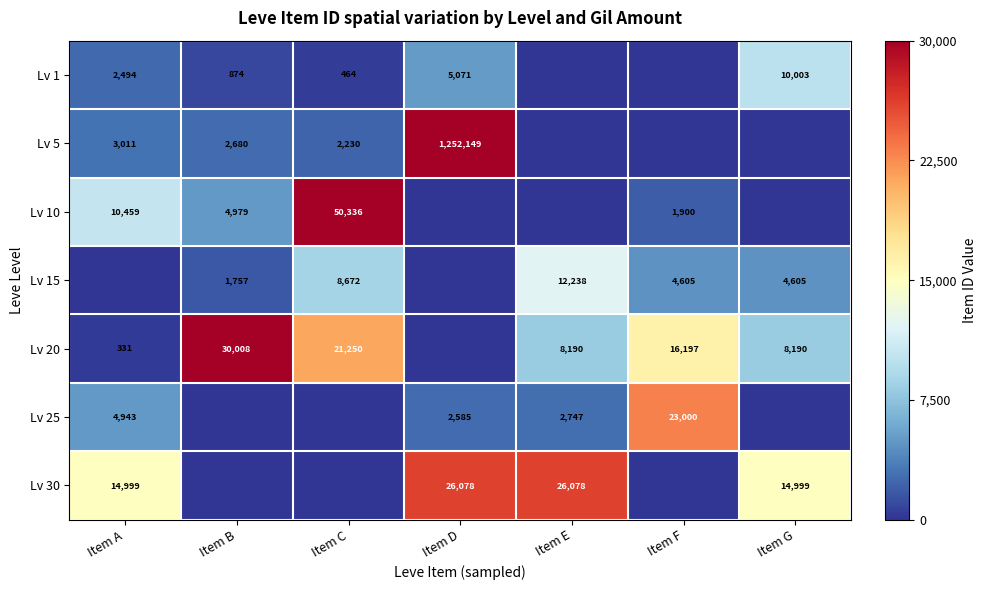

The value of Lv 10 at Item A is 10459. True or false?

True